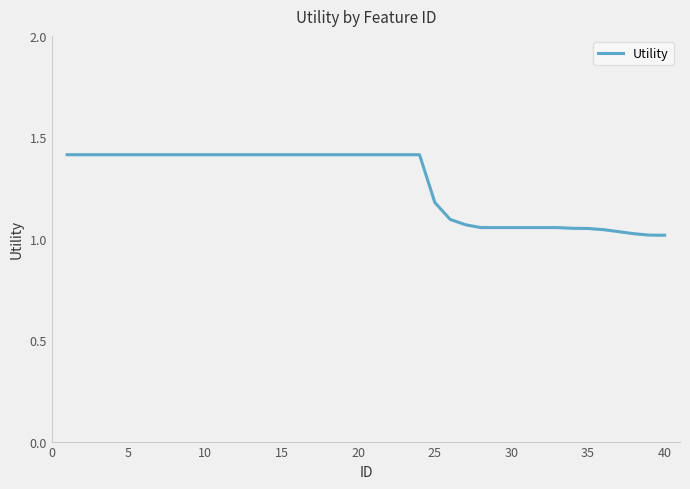

What is the difference between the maximum and minimum values?

0.4